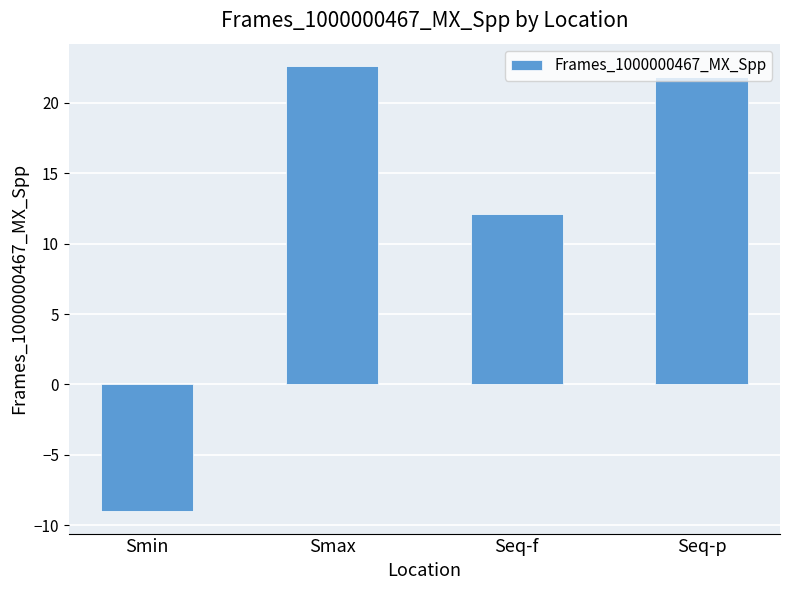

Which has a higher value, Smax or Seq-p?

Smax